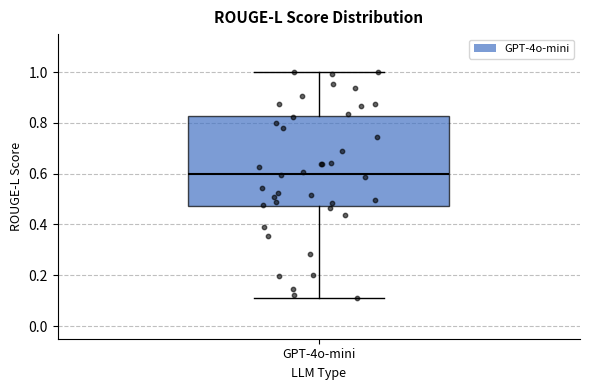

Where does the lower whisker of the box for GPT-4o-mini end on the y-axis? The values are not printed on the chart, so give them approximately, as read against the axis.

0.12